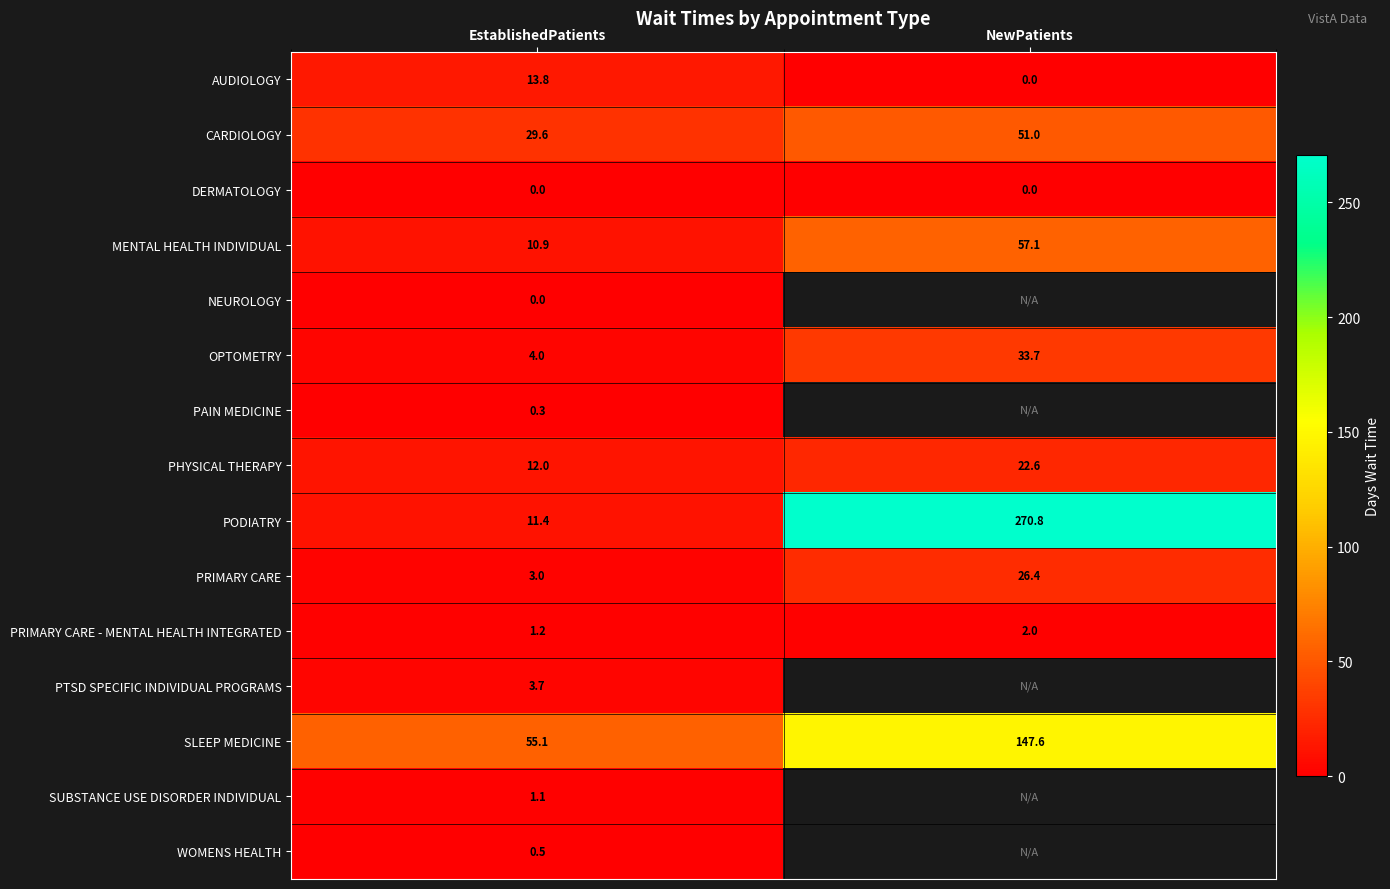

What value does the PRIMARY CARE - MENTAL HEALTH INTEGRATED series have at NewPatients?

2.0